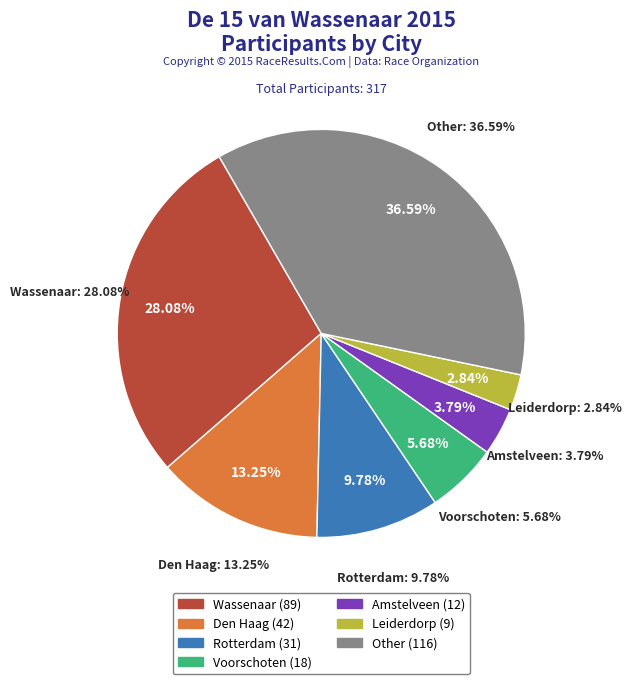

Which has a higher value, Amstelveen or Den Haag?

Den Haag